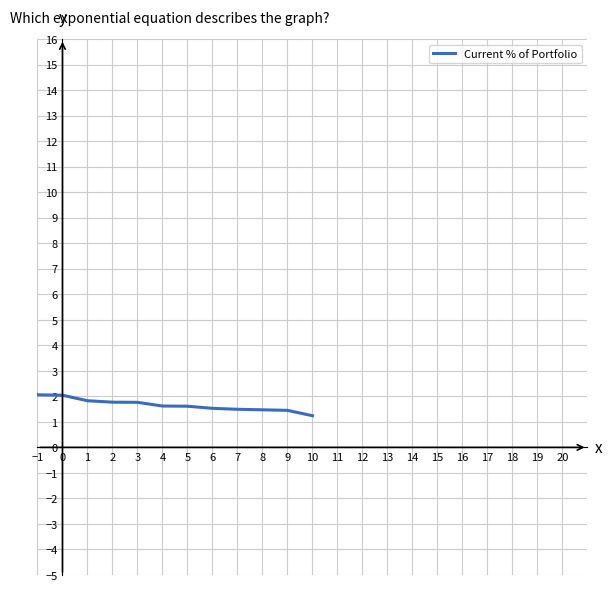

What is the difference between the maximum and minimum values?

12.5